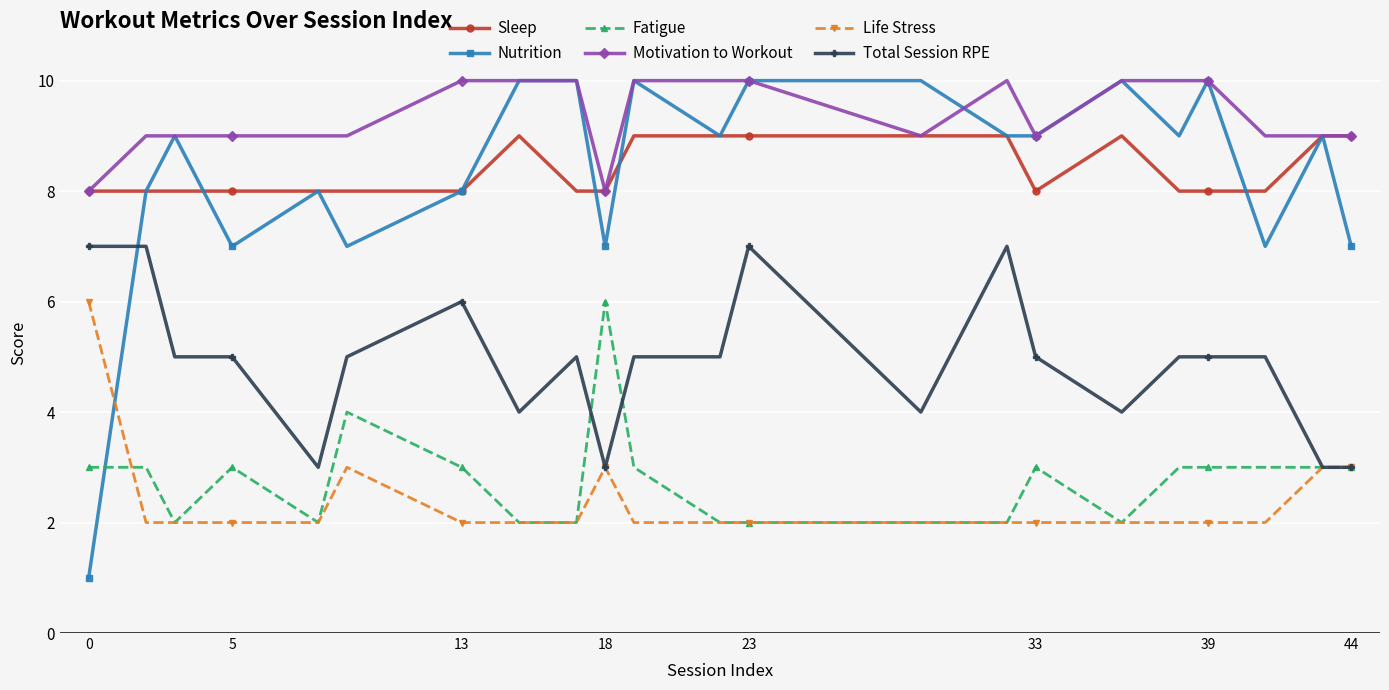

True or false: Total Session RPE has more than 2 interior local peaks.

True